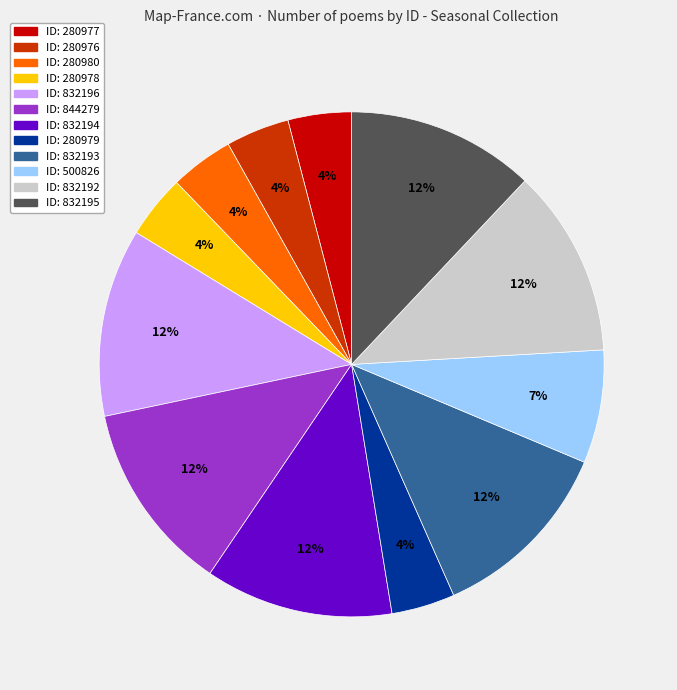

Is it true that ID: 844279 is 22% of the pie?

False